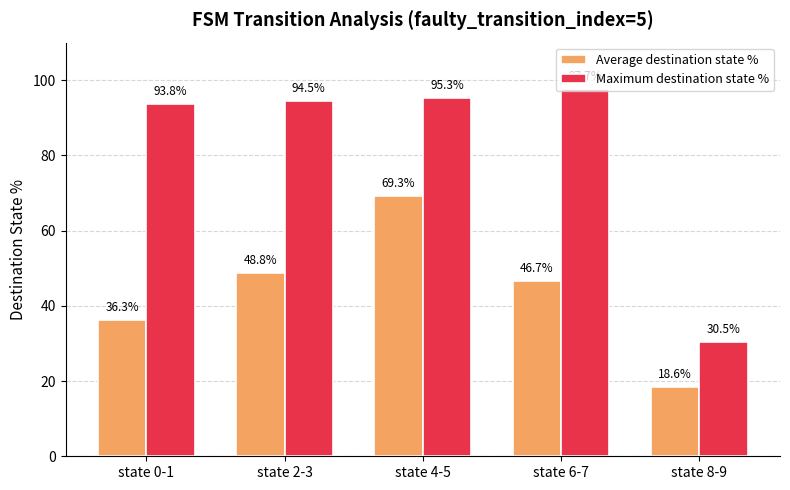

What is the difference between the Average destination state % values at state 6-7 and state 8-9?

28.1